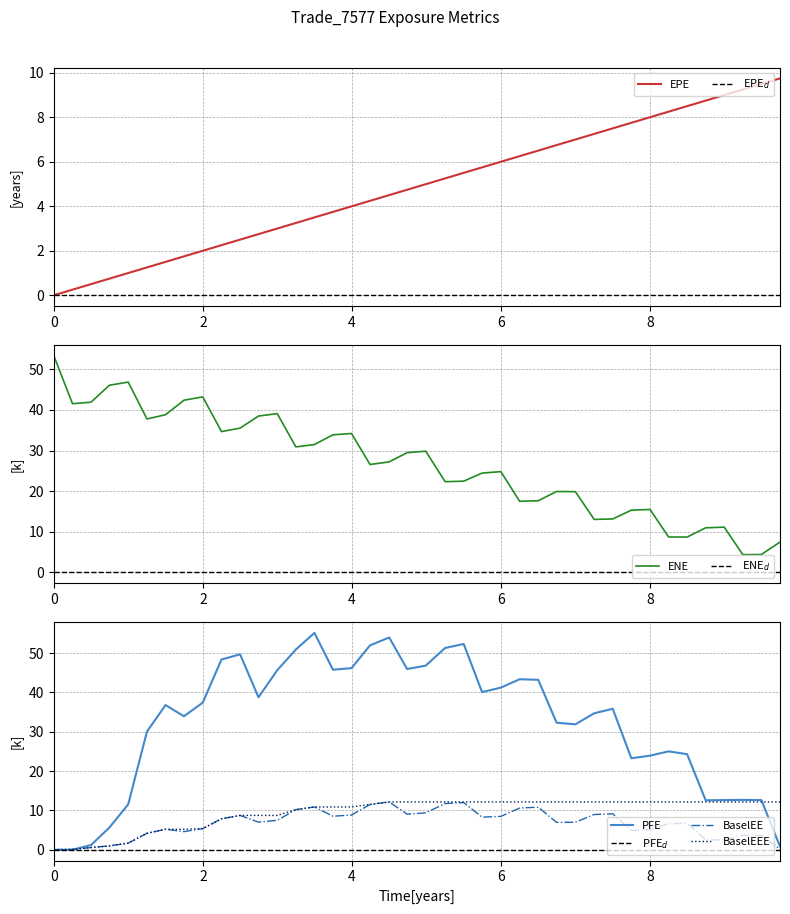

True or false: BaselEE has a value of 18.0 at 5.49976.

False